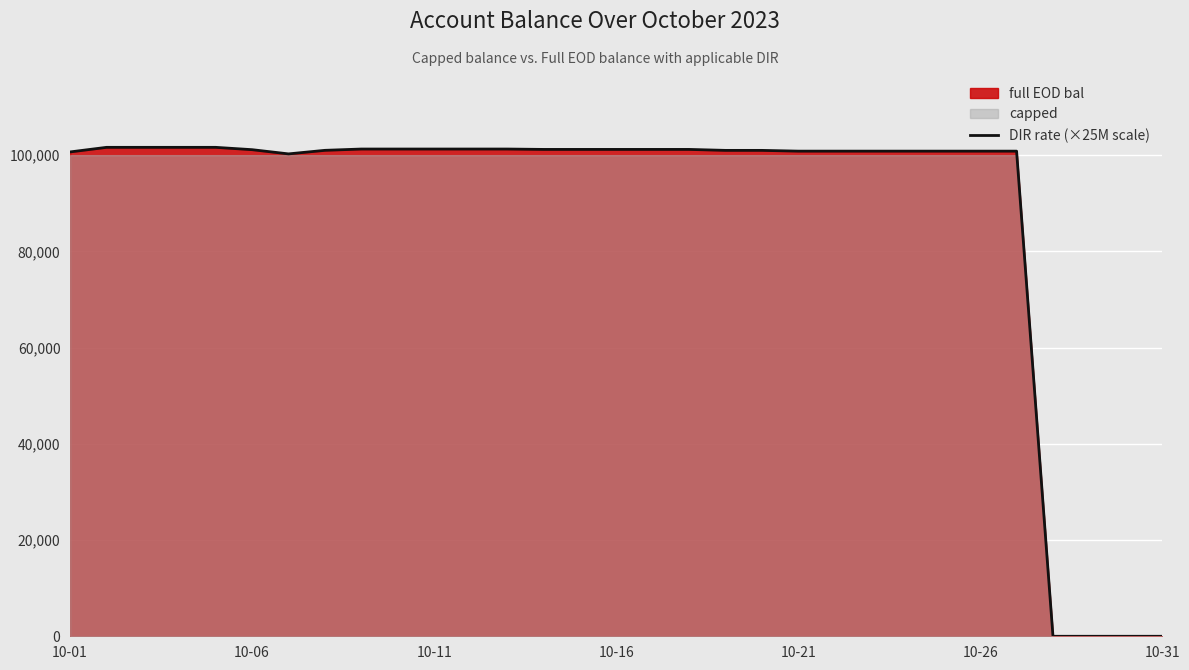

What position from the left is 10-31?

7